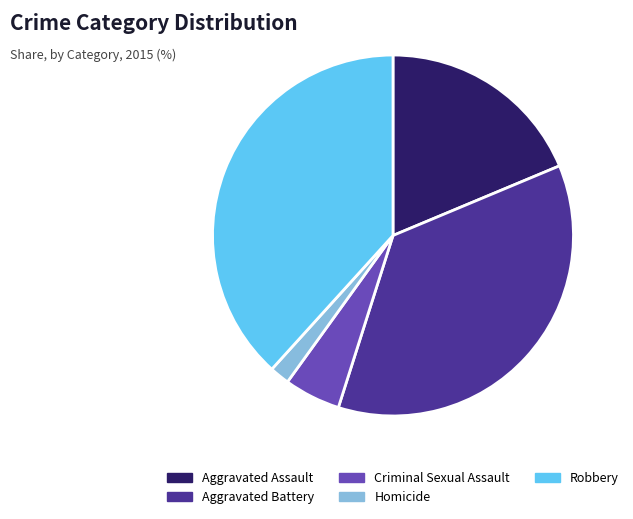

Is Aggravated Assault the majority of the pie?

No